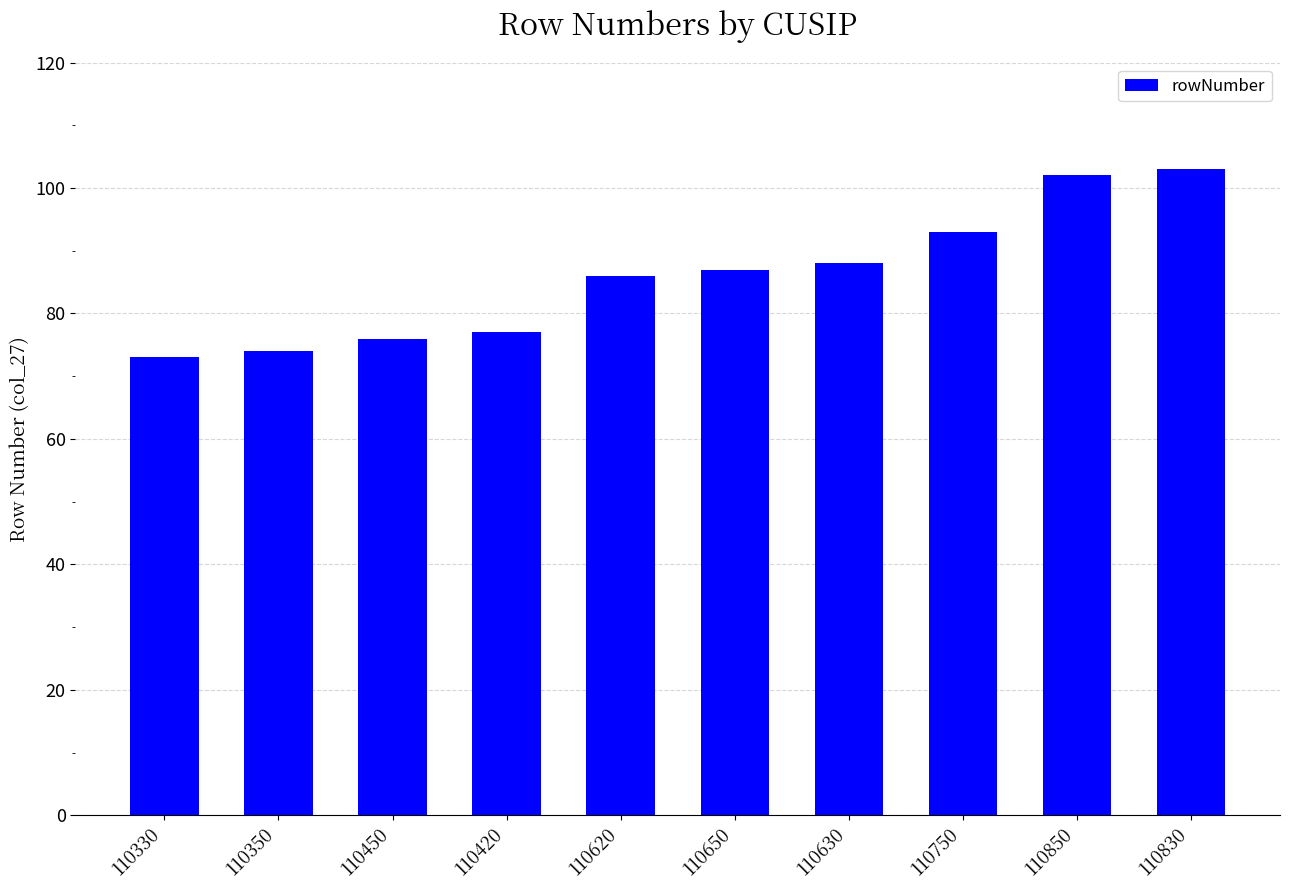

What is the minimum value shown in the chart?

73